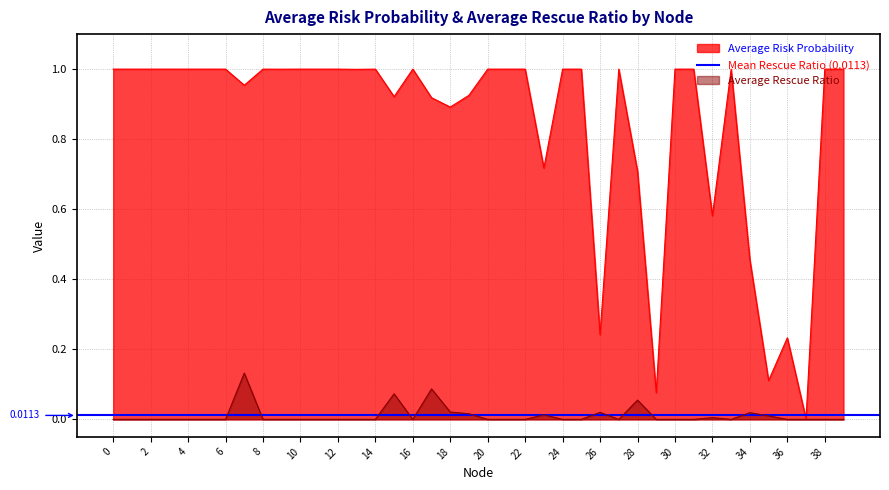

What is the difference between the Average Risk Probability values at 32 and 2?

0.4